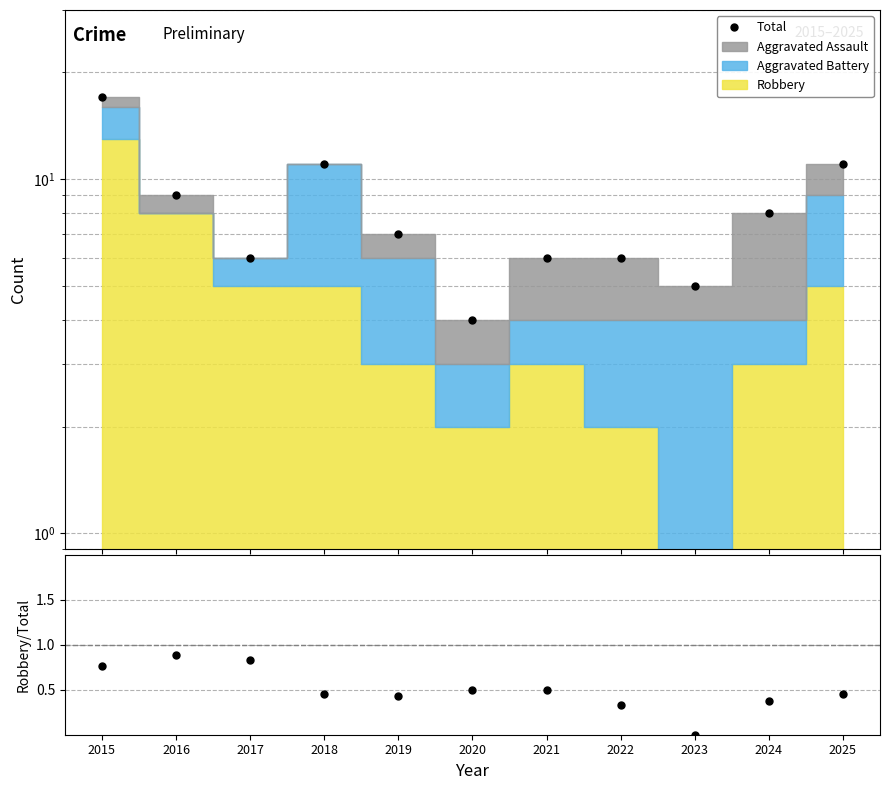

What is the spread (max minus min) of values at 2018?

10.5